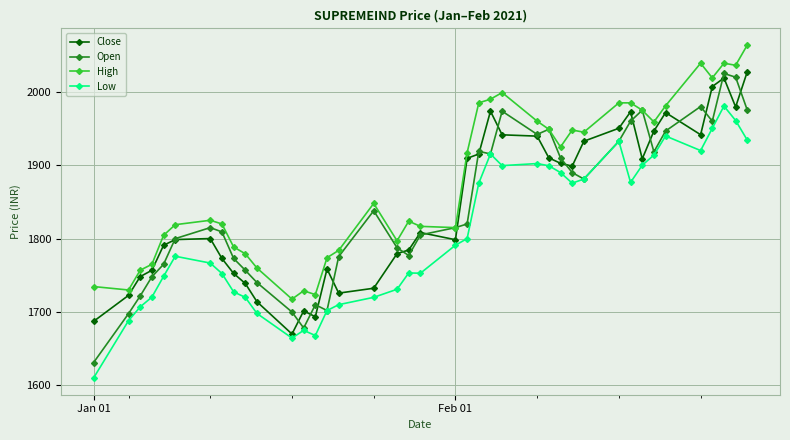

True or false: Close has more than 2 points higher than both neighbors.

True